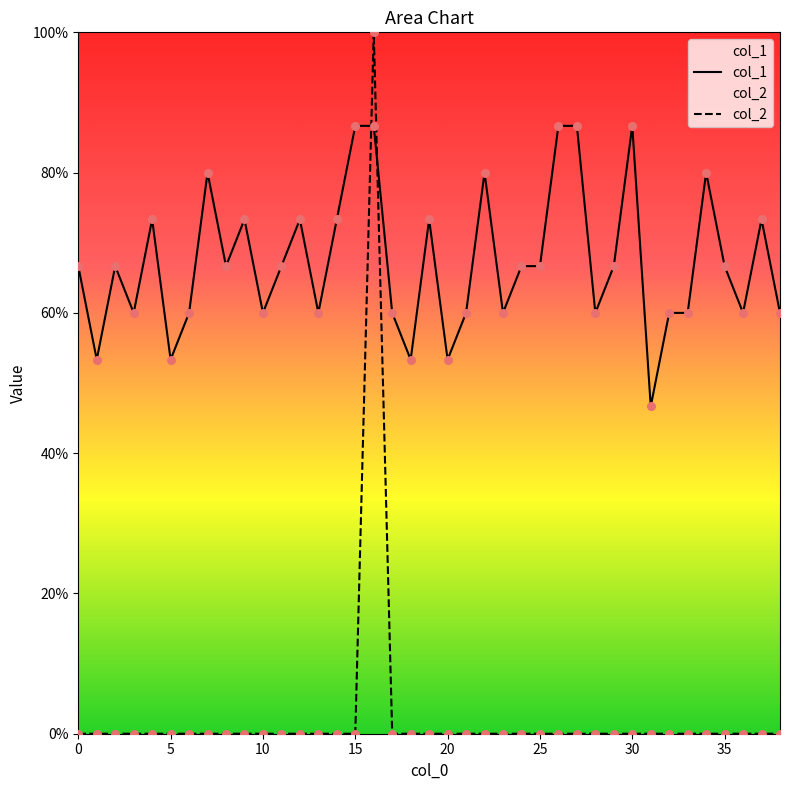

Which series has the largest total across all categories?

col_1